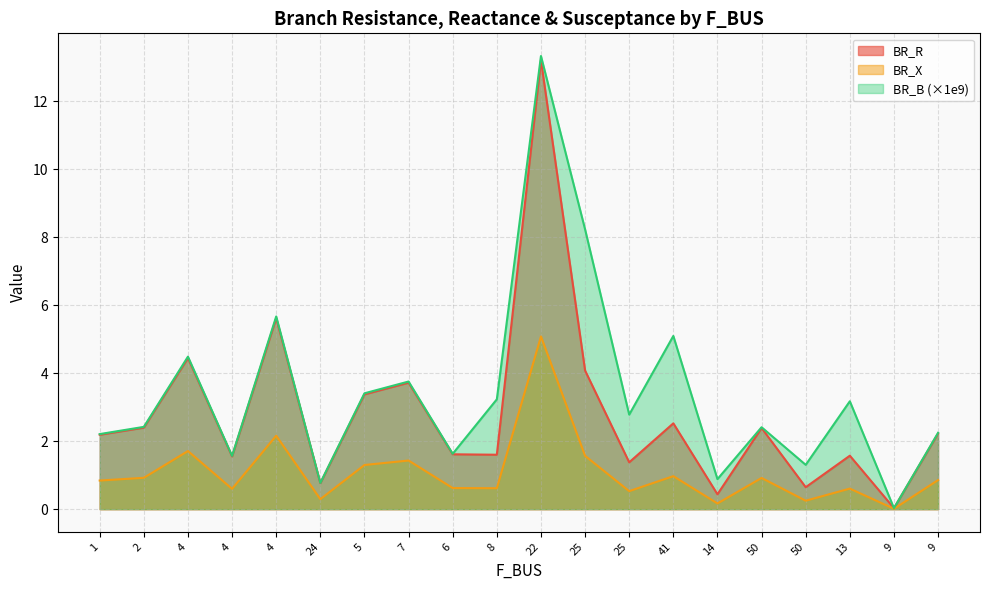

How many data points in BR_B are less than 2?

6